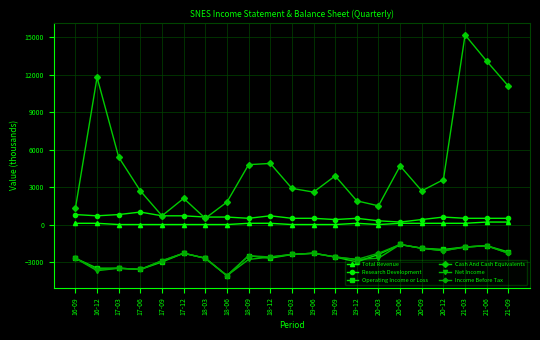

Which series has the largest total across all categories?

Cash And Cash Equivalents